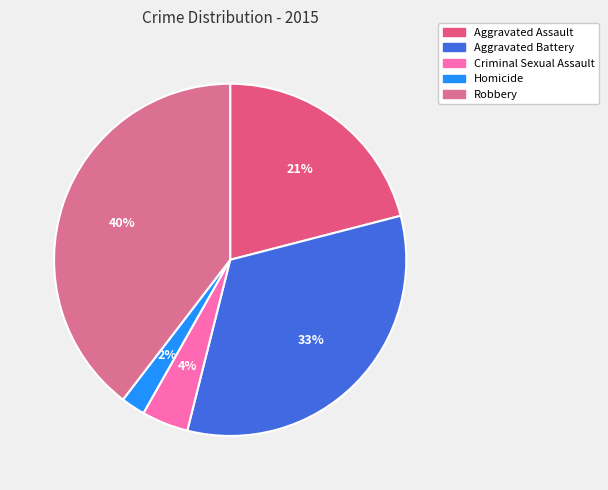

Is Criminal Sexual Assault the majority of the pie?

No